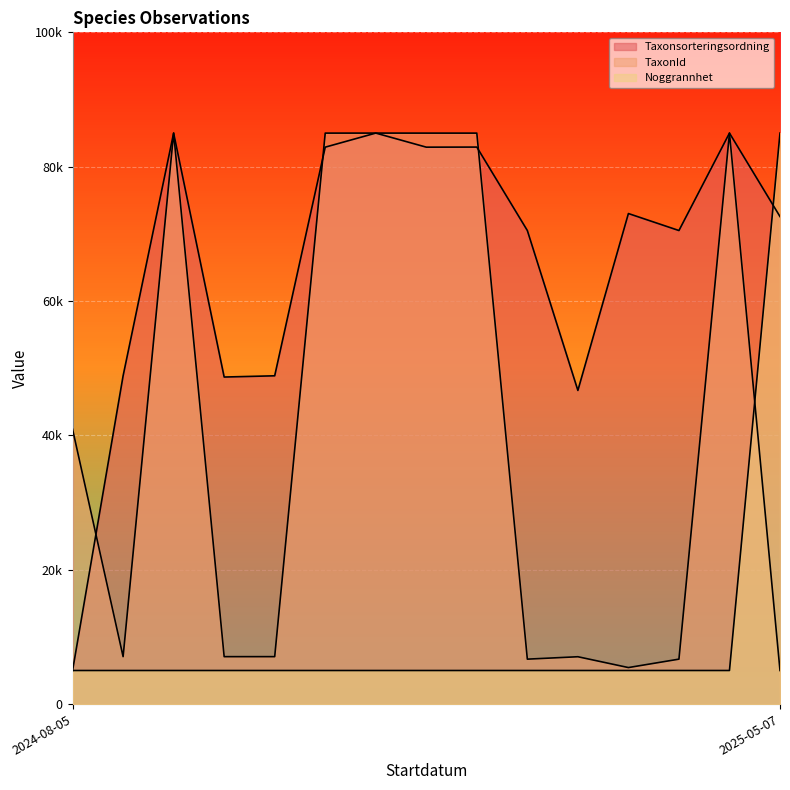

Reading left to right, extract all data points from this chart.

Taxonsorteringsordning: 5000.0	48868.4	85000.0	48686.0	48870.4	82906.4	85000.0	82906.4	82918.1	70495.6	46692.4	73024.8	70495.6	85000.0	72573.5
TaxonId: 40910.5	7061.9	85000.0	7060.5	7062.3	84997.5	85000.0	84997.5	84996.0	6689.8	7048.9	5436.9	6689.8	85000.0	5000.0
Noggrannhet: 5000.0	5000.0	5000.0	5000.0	5000.0	5000.0	5000.0	5000.0	5000.0	5000.0	5000.0	5000.0	5000.0	5000.0	85000.0